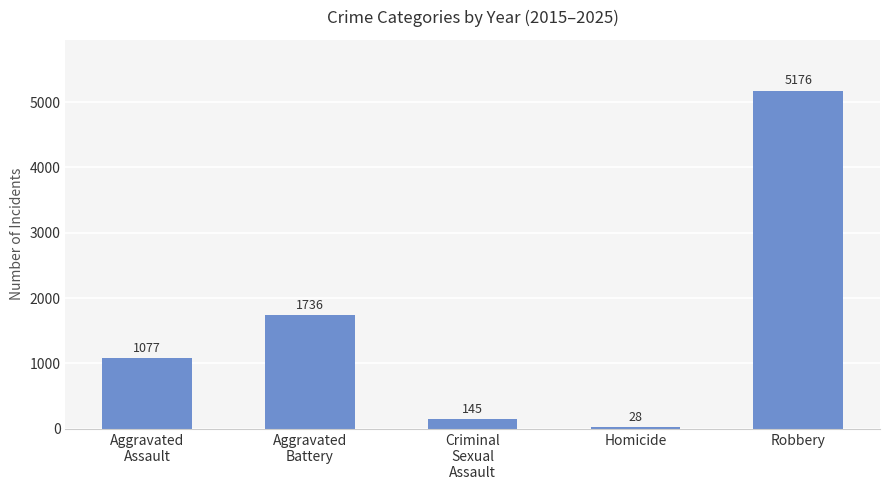

How many data points are less than 1077?

2